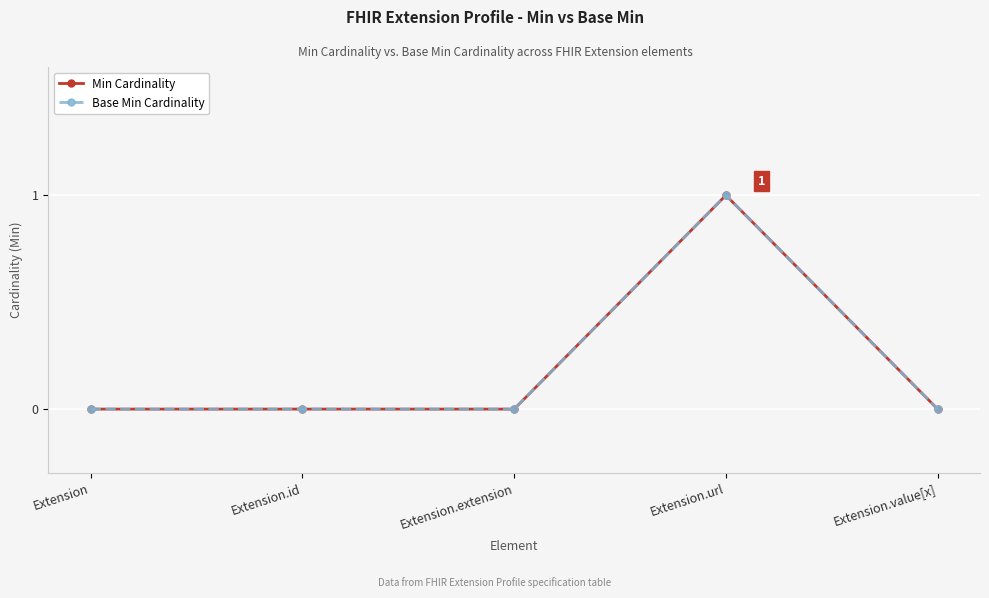

The Min Cardinality series shows 0 at Extension. True or false?

True